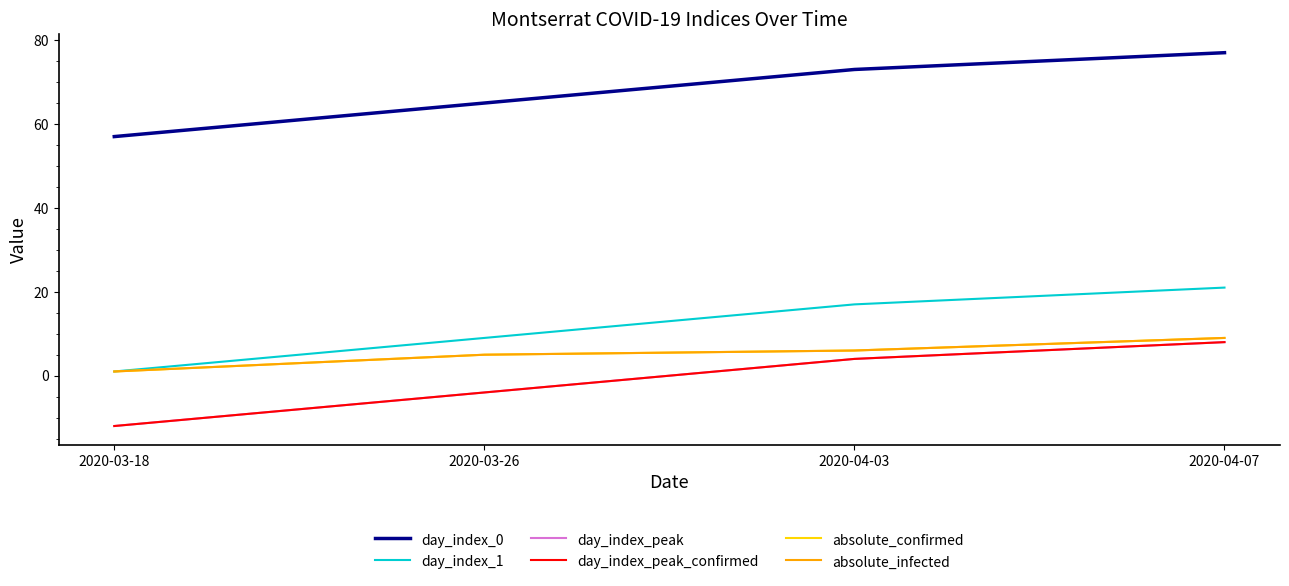

Reading left to right, list all the values displayed in this chart.

day_index_0: 2020-03-18=57	2020-03-26=65	2020-04-03=73	2020-04-07=77
day_index_1: 2020-03-18=1	2020-03-26=9	2020-04-03=17	2020-04-07=21
day_index_peak: 2020-03-18=-12	2020-03-26=-4	2020-04-03=4	2020-04-07=8
day_index_peak_confirmed: 2020-03-18=-12	2020-03-26=-4	2020-04-03=4	2020-04-07=8
absolute_confirmed: 2020-03-18=1	2020-03-26=5	2020-04-03=6	2020-04-07=9
absolute_infected: 2020-03-18=1	2020-03-26=5	2020-04-03=6	2020-04-07=9